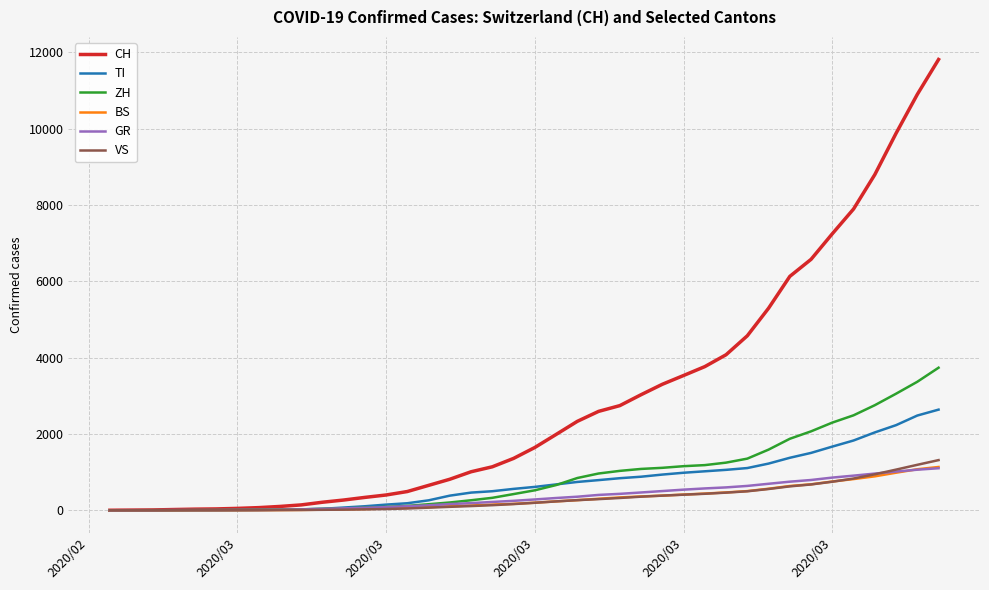

Which series has the largest range (max minus min)?

CH